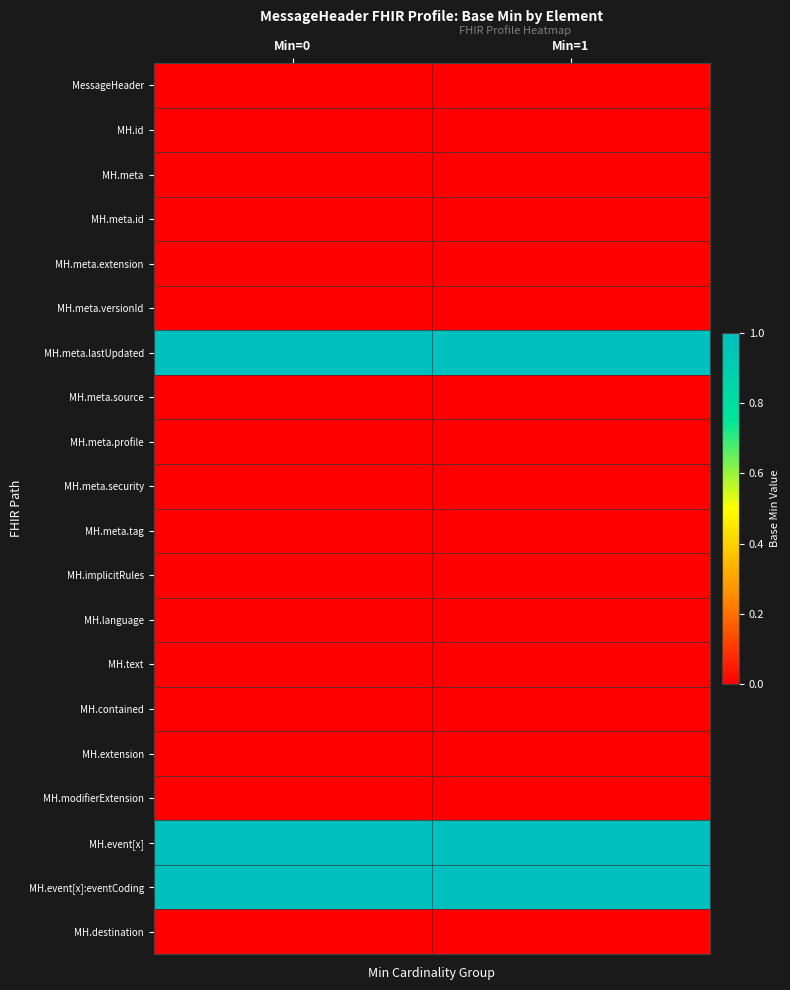

What is the total value across all series at Min=0?

3